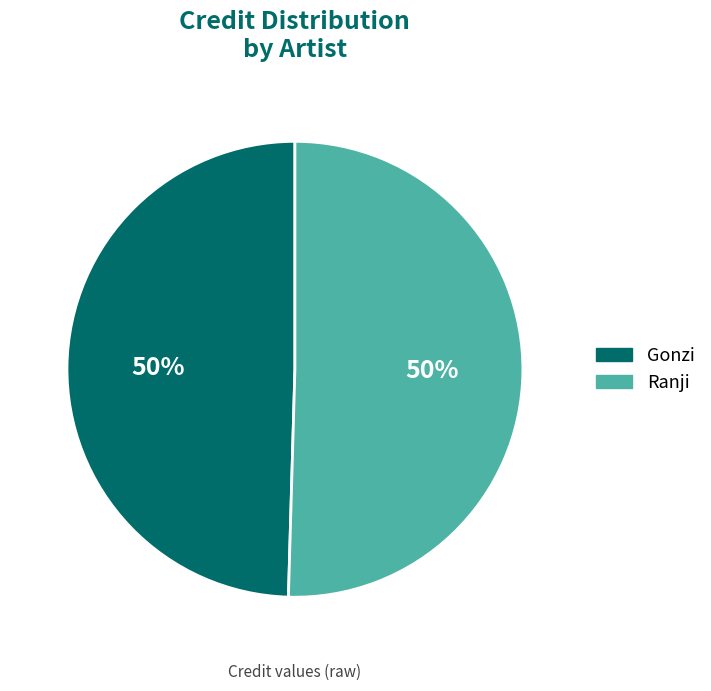

Approximately how many times larger is the value at Gonzi compared to Ranji?

1.0